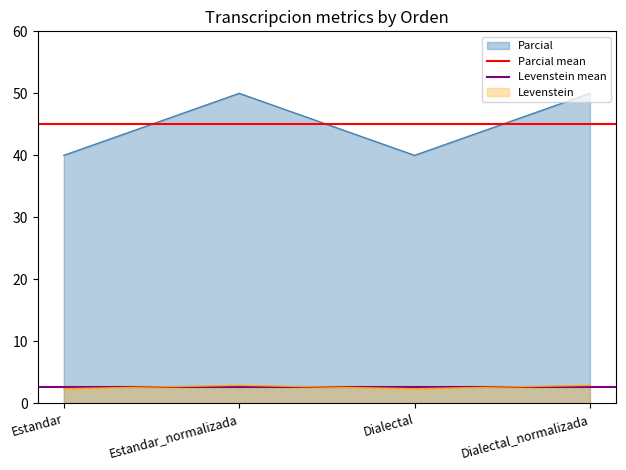

How many lines are shown in the chart?

2